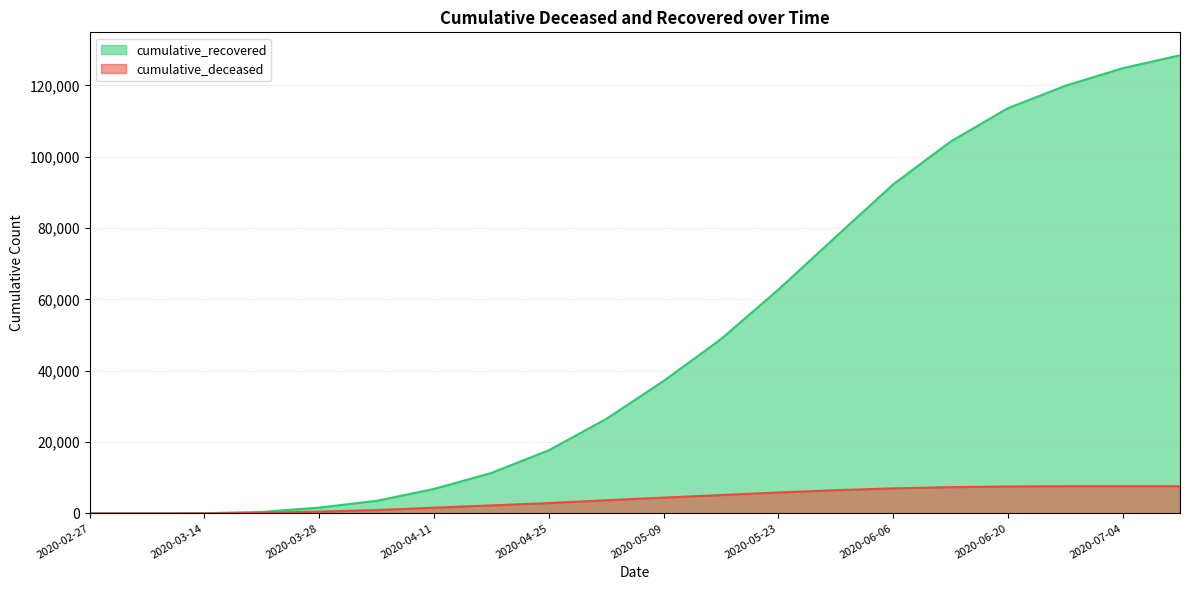

How many series are shown in this chart?

2